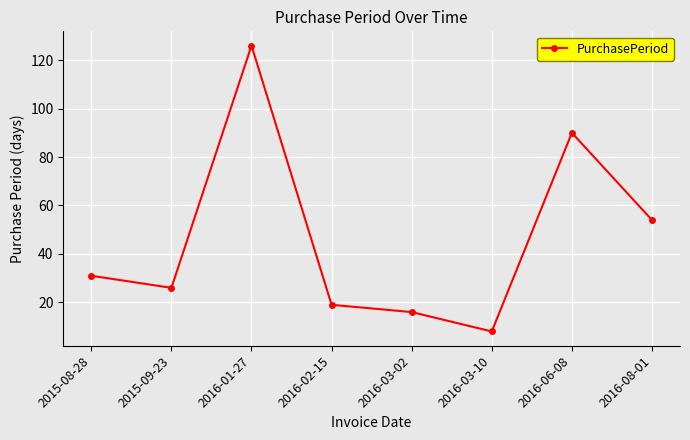

Is it true that the value at 2016-02-15 is 8?

False